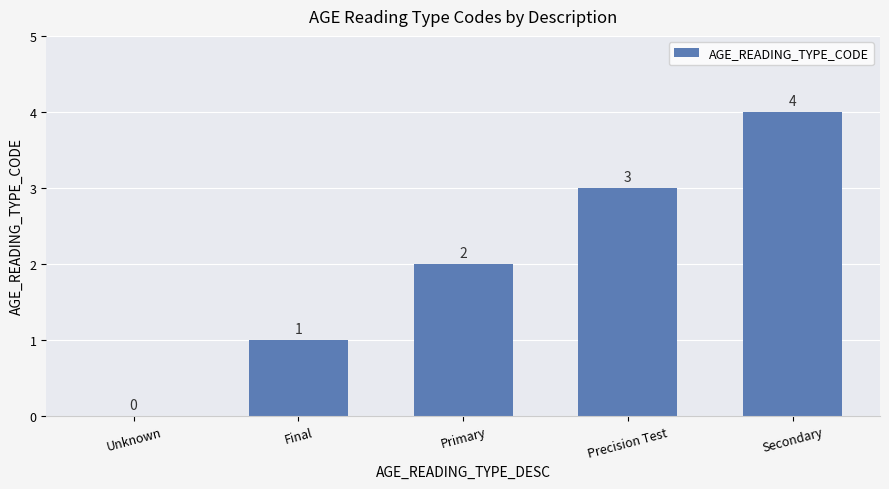

Reading left to right, list all the values displayed in this chart.

Unknown=0	Final=1	Primary=2	Precision Test=3	Secondary=4